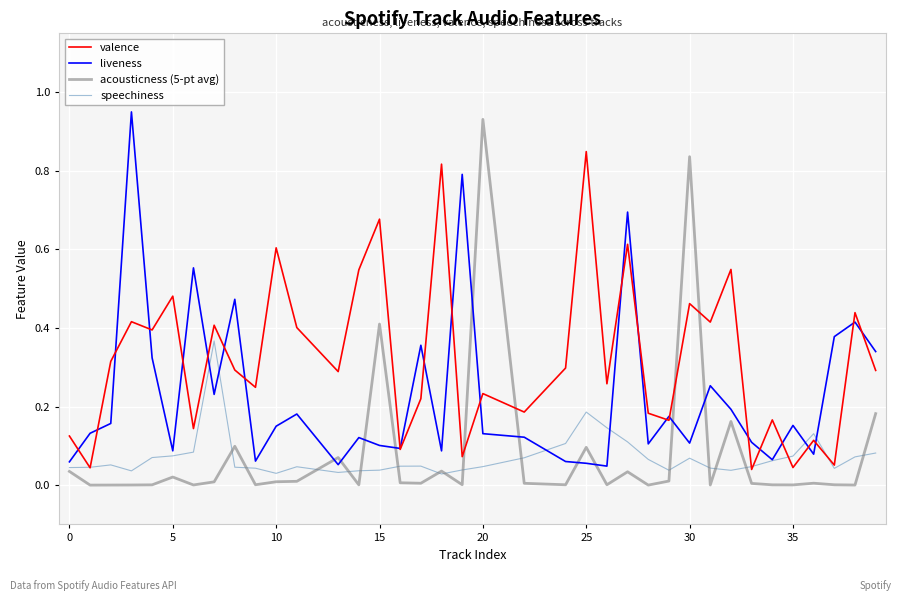

Which series has the largest total across all categories?

valence